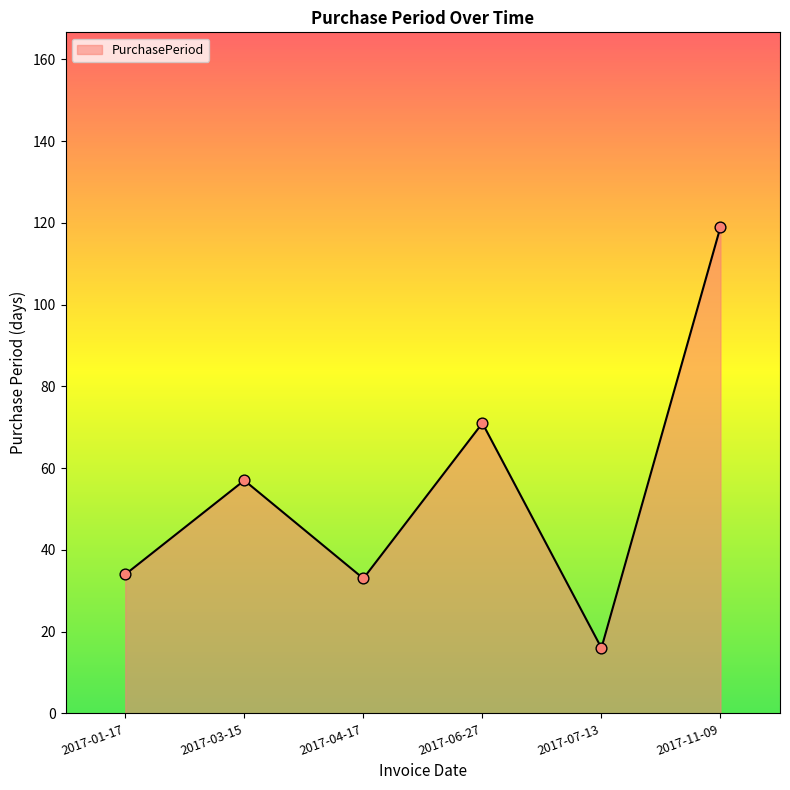

What is the change in value from 2017-03-15 to 2017-06-27?

+14